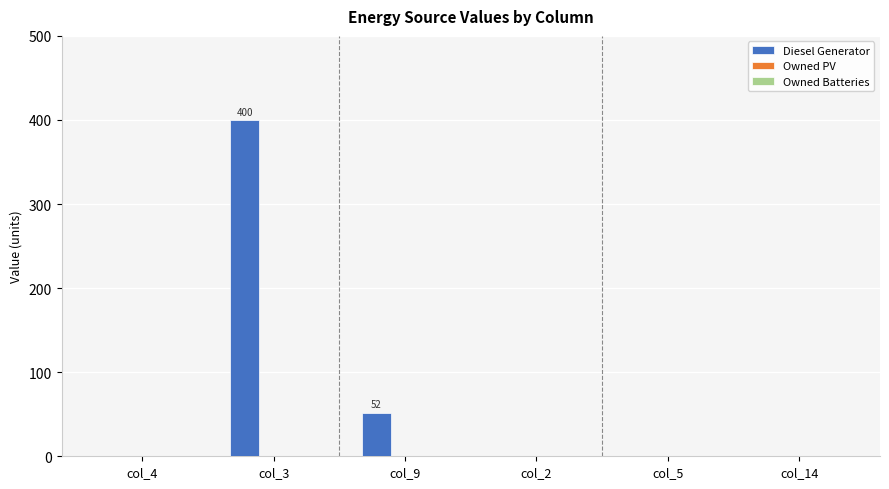

Approximately how many times larger is the value at col_3 compared to col_9?

7.7